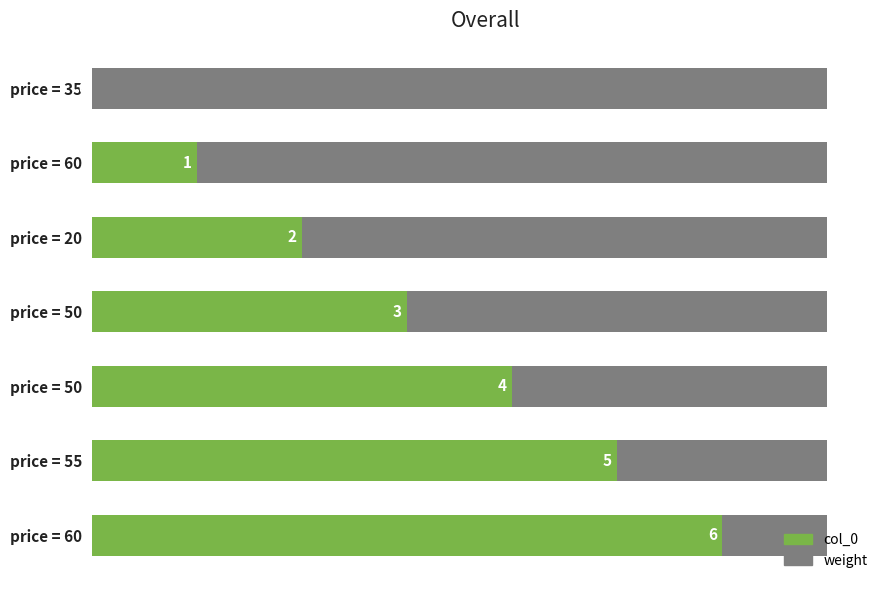

At how many categories does at least one series exceed 4?

2